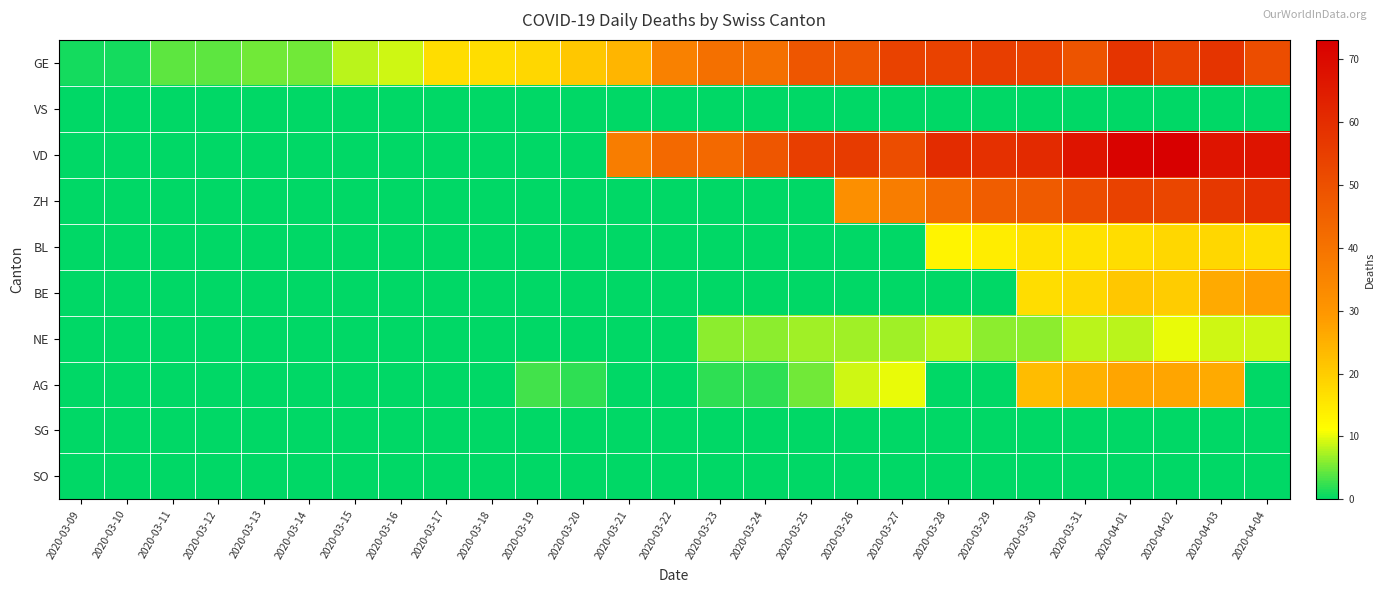

At how many categories does at least one series exceed 65?

5